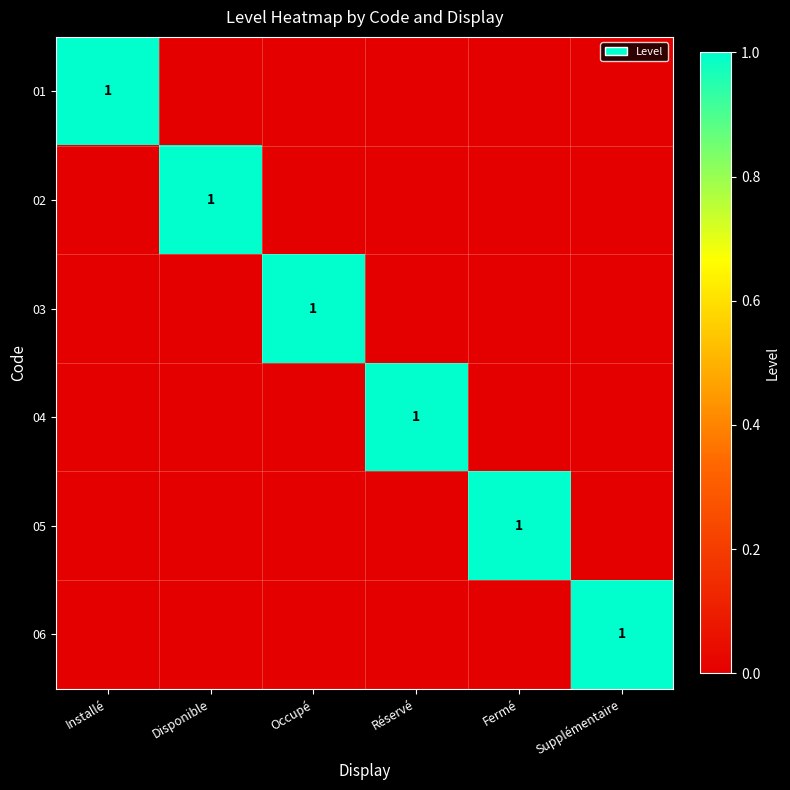

How many series are shown in this chart?

6